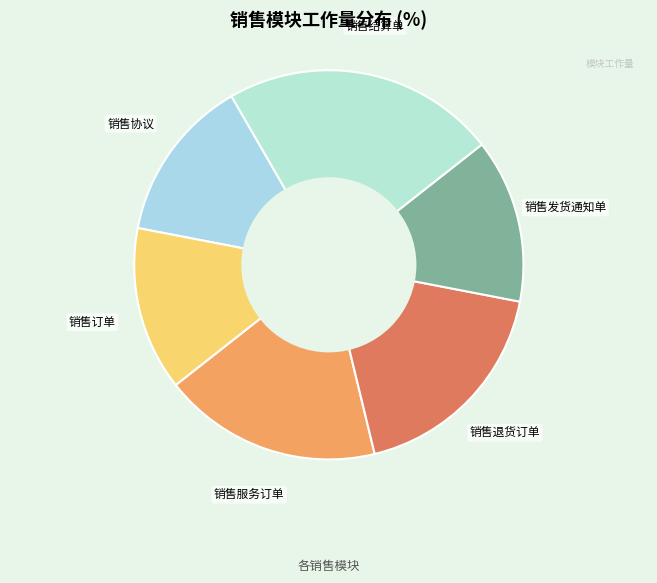

Is it true that 销售协议 is 14% of the pie?

True